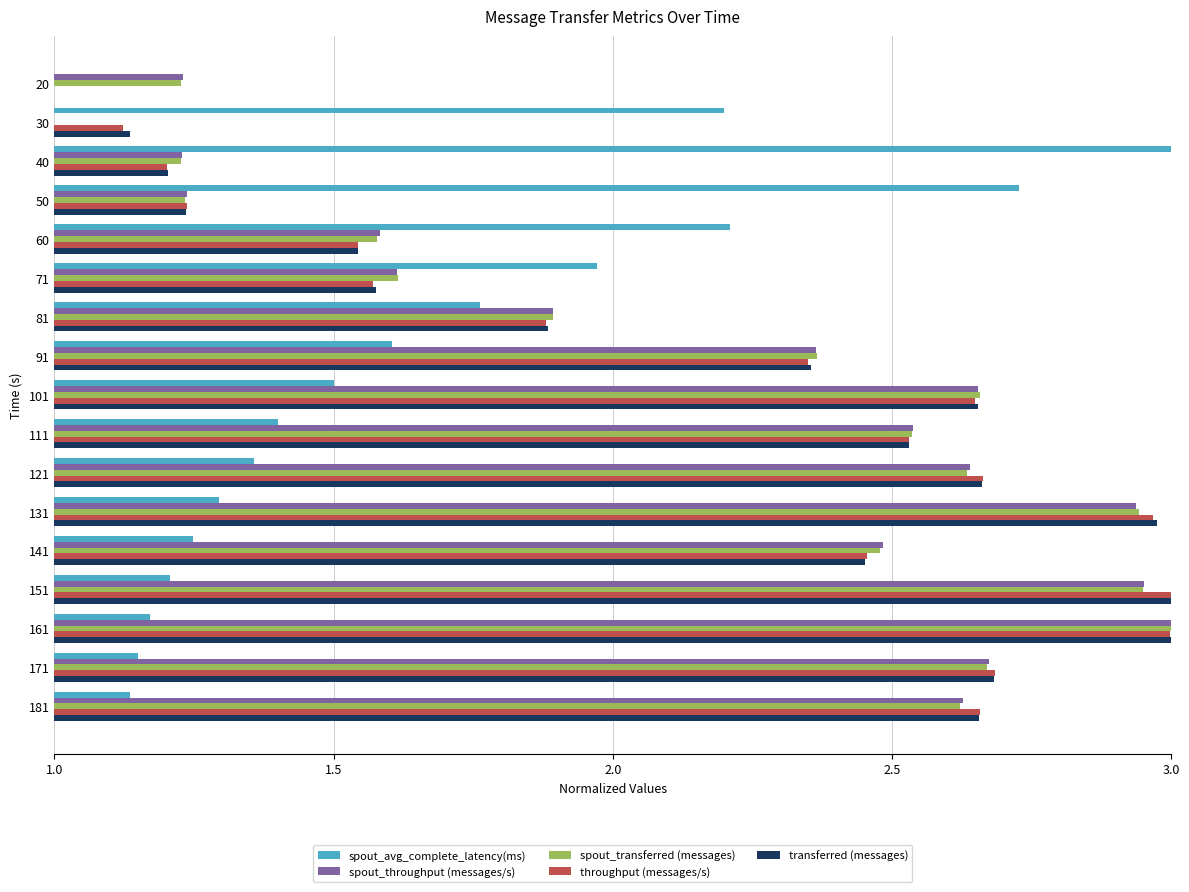

At which label is spout_avg_complete_latency(ms) closest to 2?

71